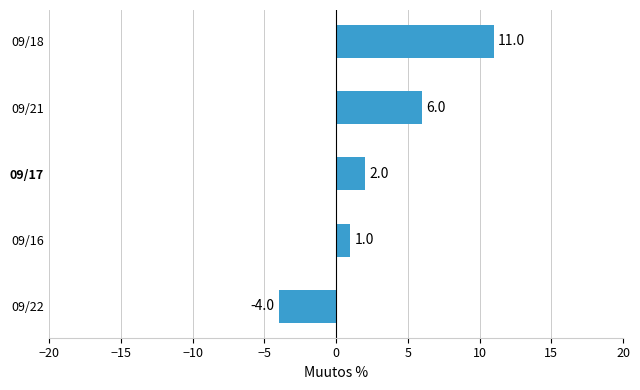

At which label is the value closest to 3?

09/17